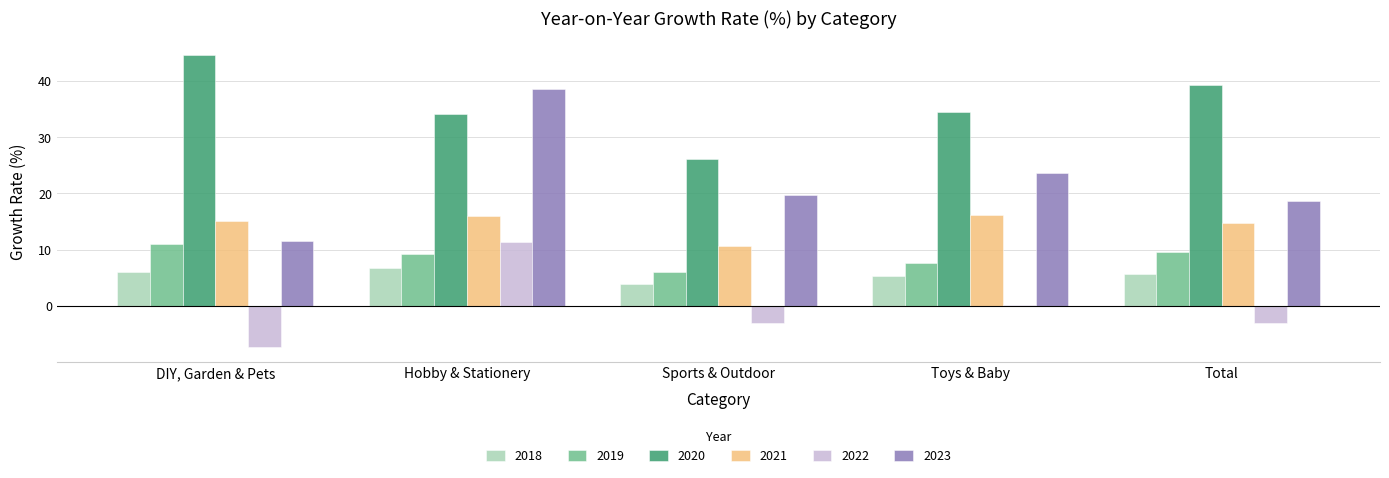

At which category is the sum across all series the highest?

Hobby & Stationery